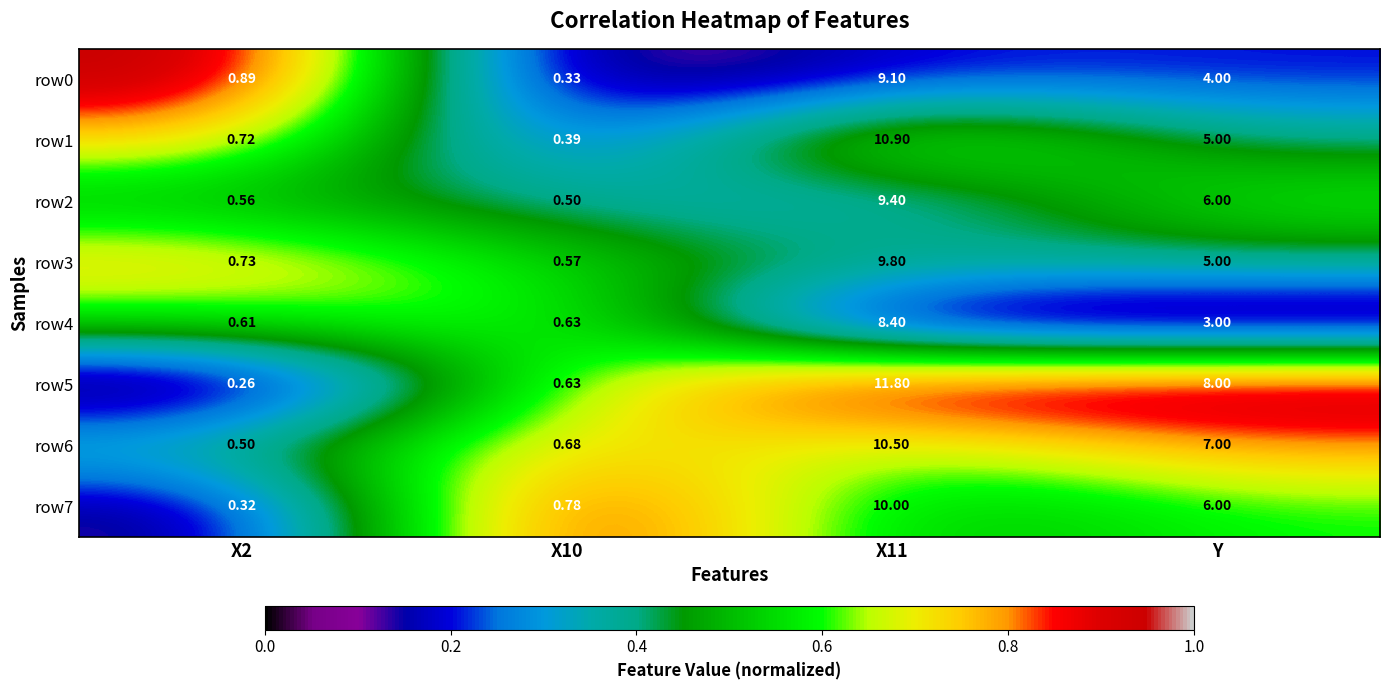

How many distinct data groups are displayed?

8